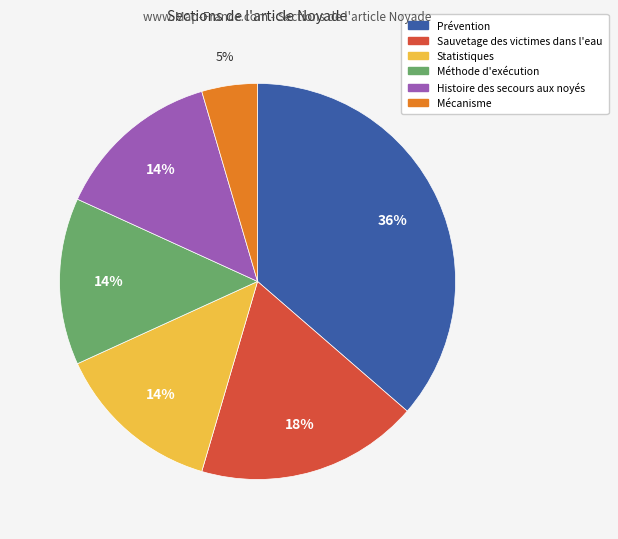

To the nearest percent, what is the combined percentage of Méthode d'exécution and Prévention?

50%